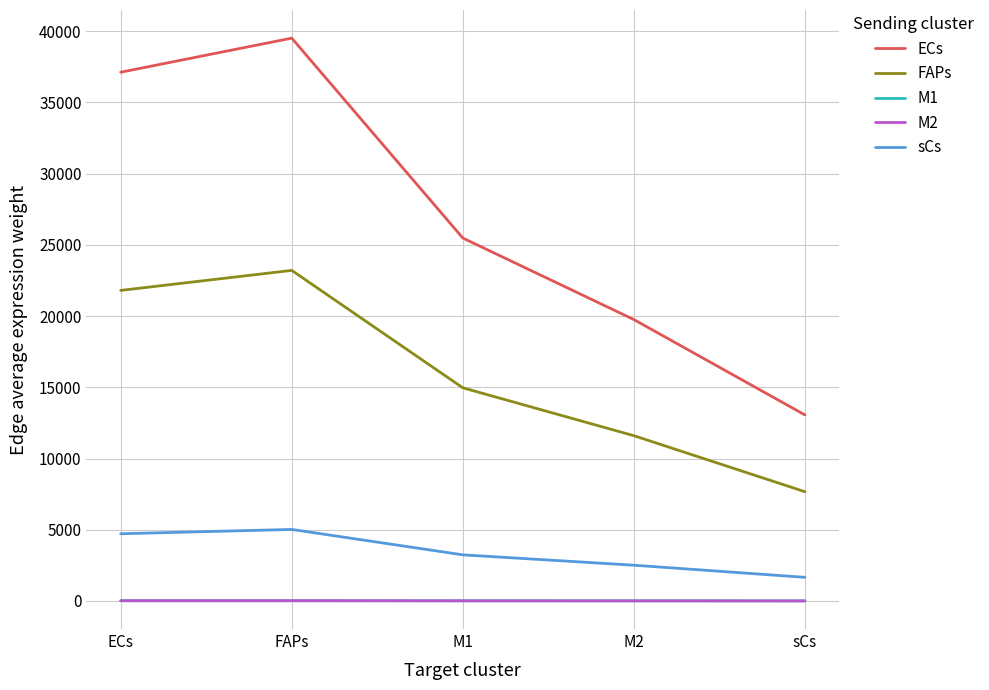

True or false: ECs and M2 cross at least once.

False